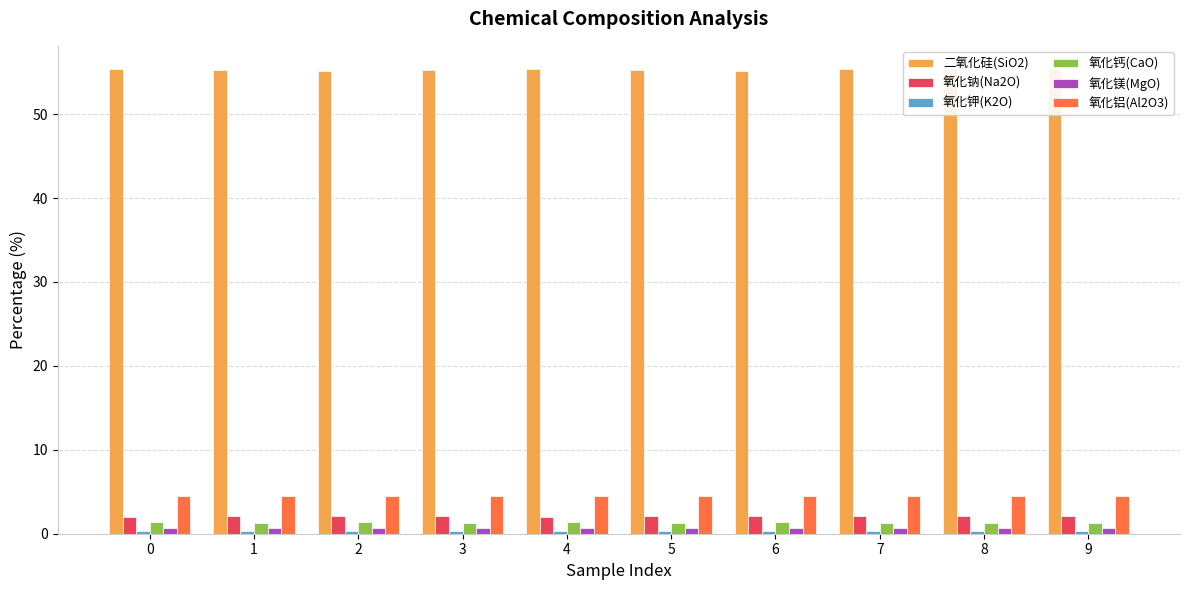

Which category has the lowest value across all series?

5